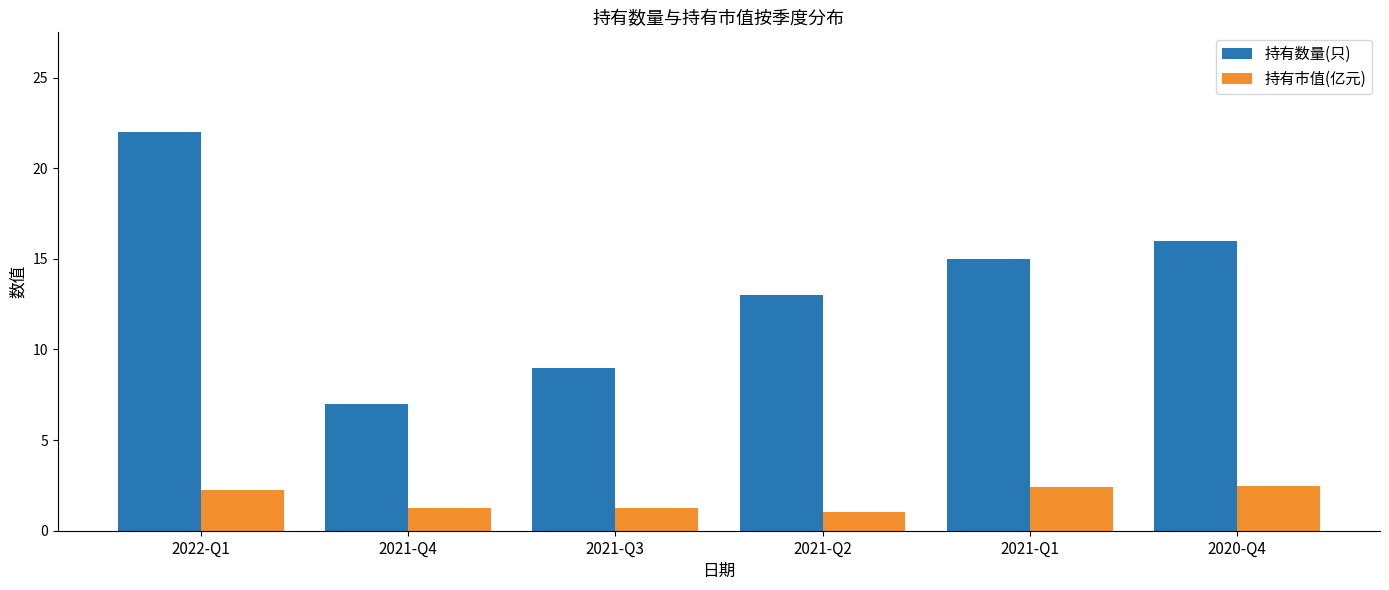

The 持有市值(亿元) series shows 2.2 at 2022-Q1. True or false?

True